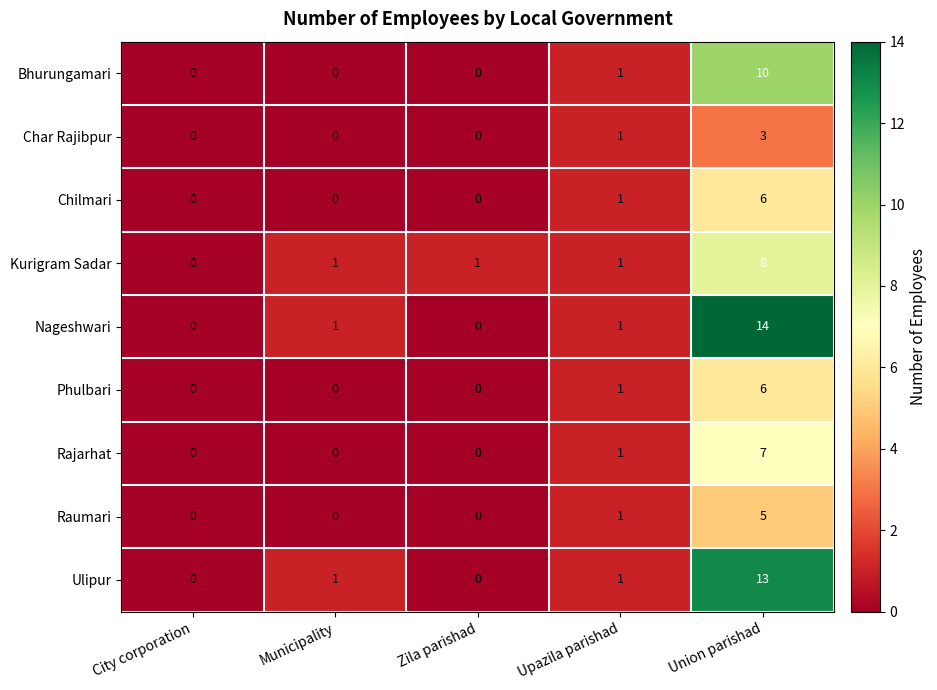

Which series has the largest range (max minus min)?

Nageshwari